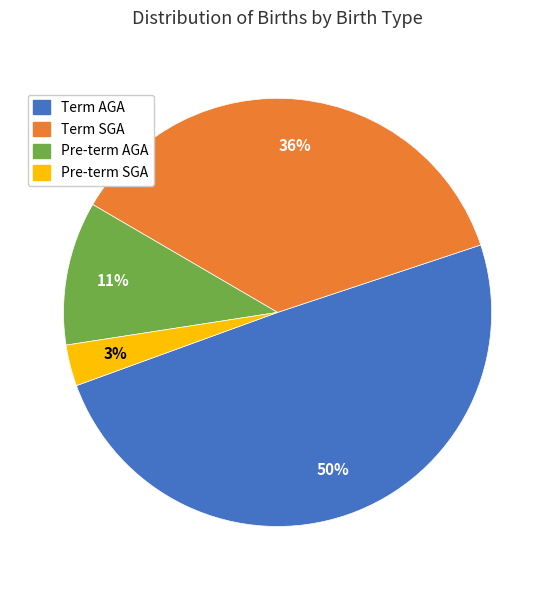

To the nearest percent, what is the combined percentage of Term AGA and Pre-term SGA?

53%